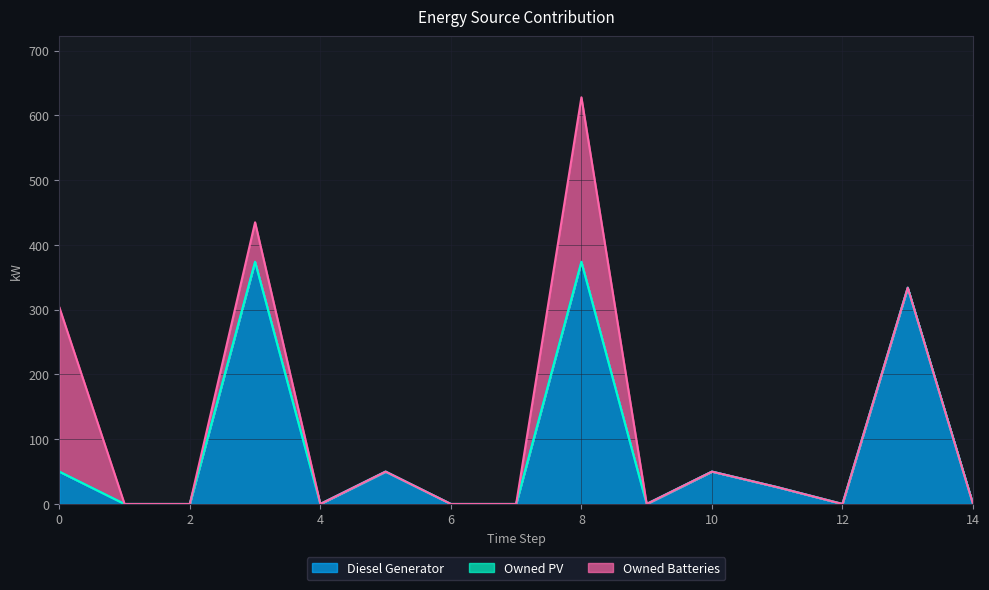

How many lines are shown in the chart?

3